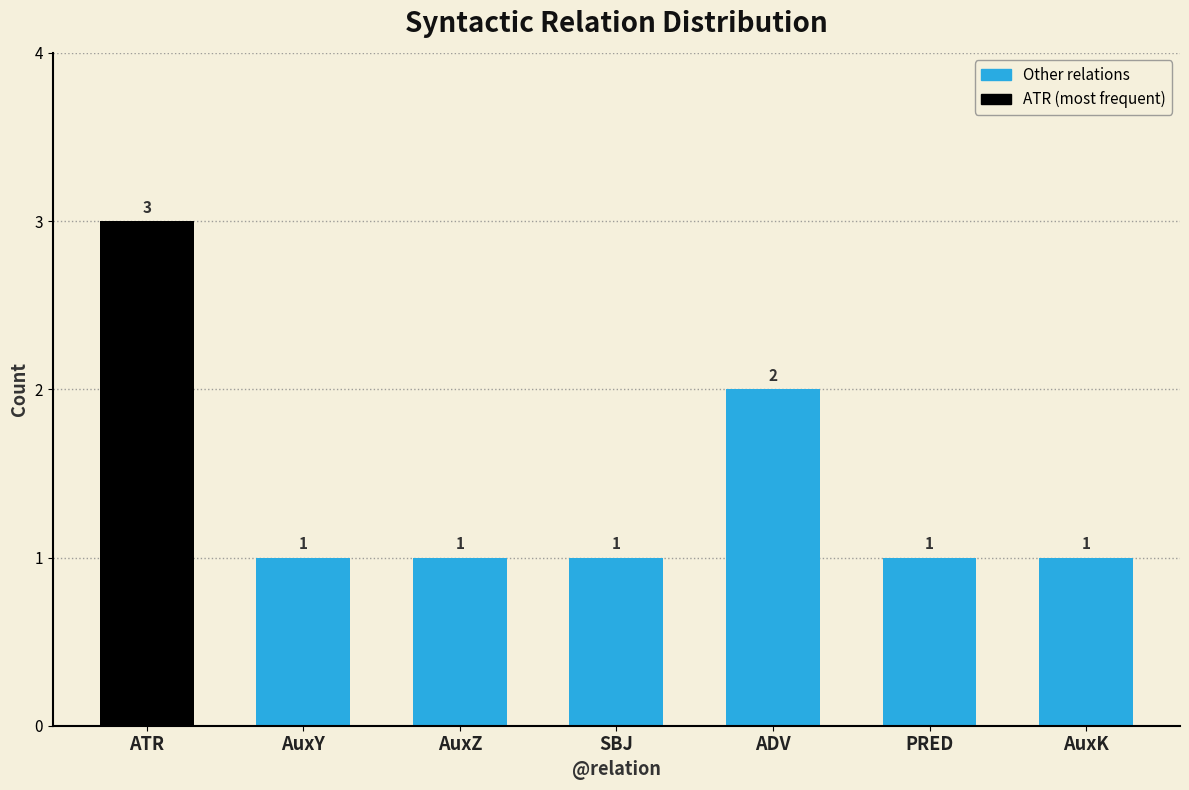

Count the number of categories in the chart.

7